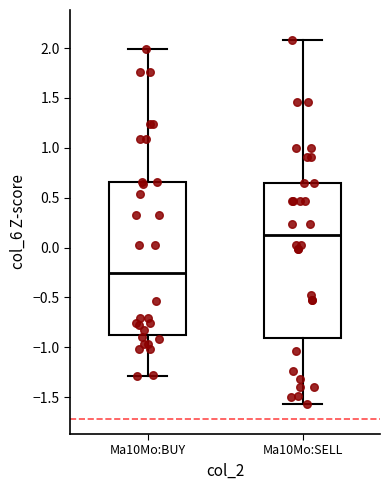

Where is the lower edge of the box for Ma10Mo:SELL on the y-axis? The values are not printed on the chart, so give them approximately, as read against the axis.

-0.90